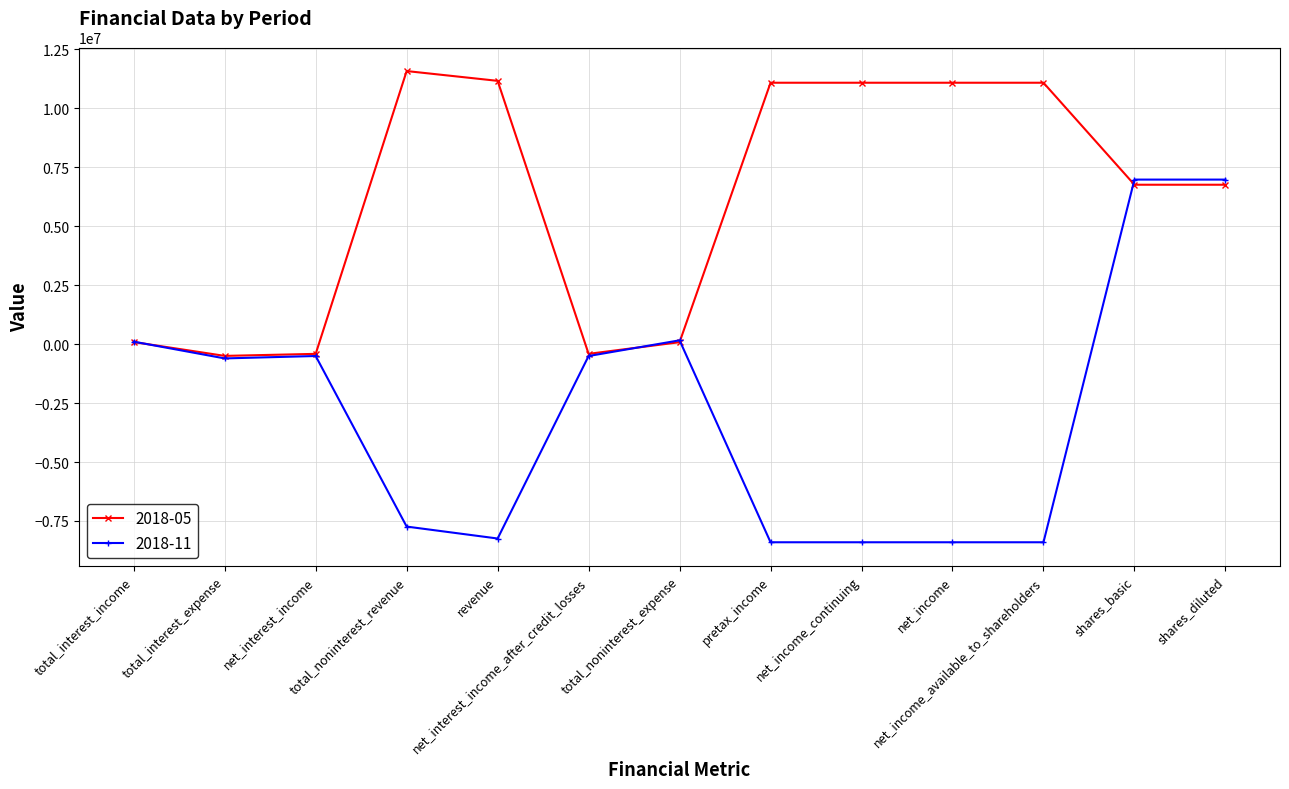

Does the chart have visible grid lines?

Yes